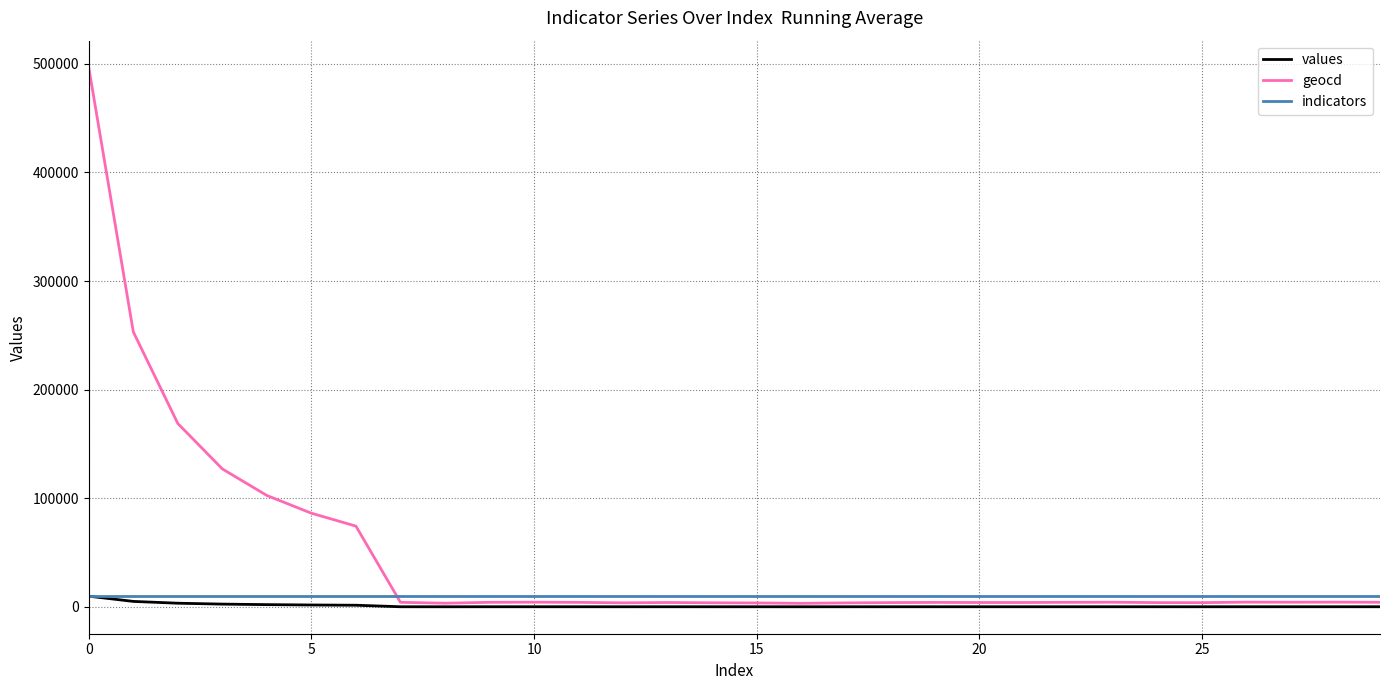

Which series has the largest range (max minus min)?

geocd